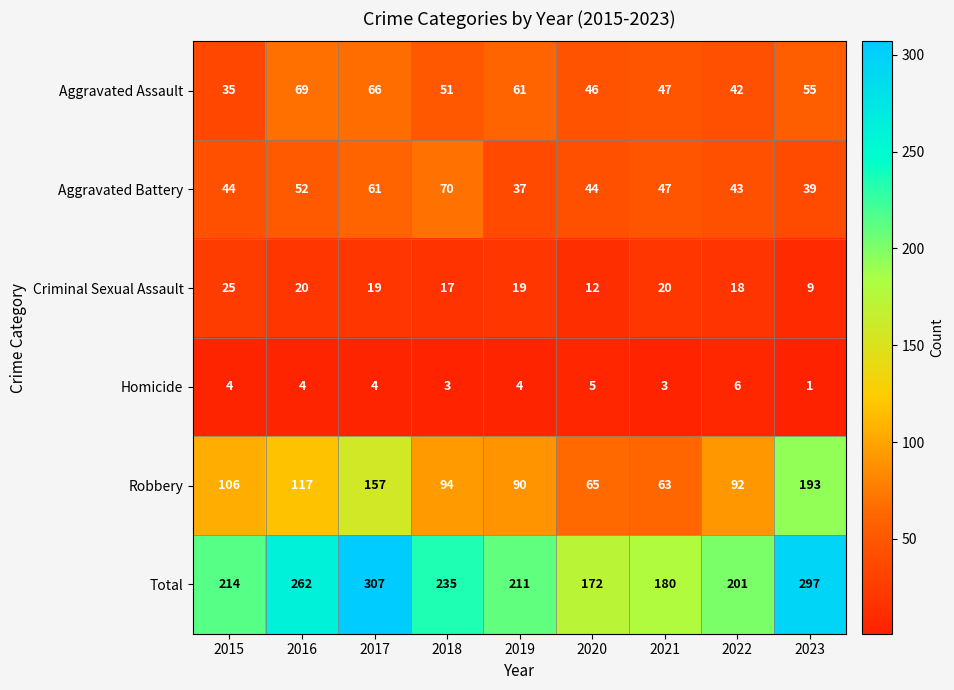

How many distinct data groups are displayed?

6